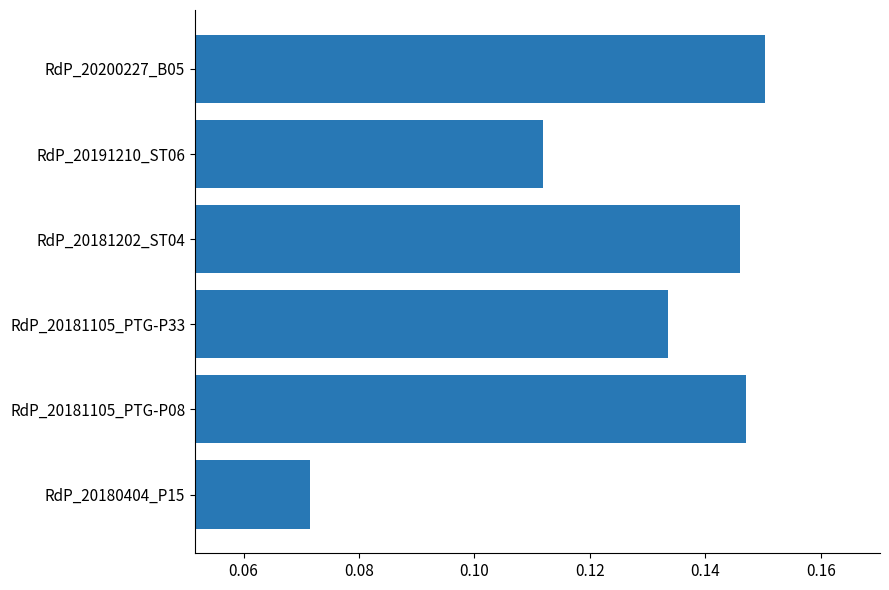

Which has a higher value, RdP_20181105_PTG-P33 or RdP_20181202_ST04?

RdP_20181202_ST04